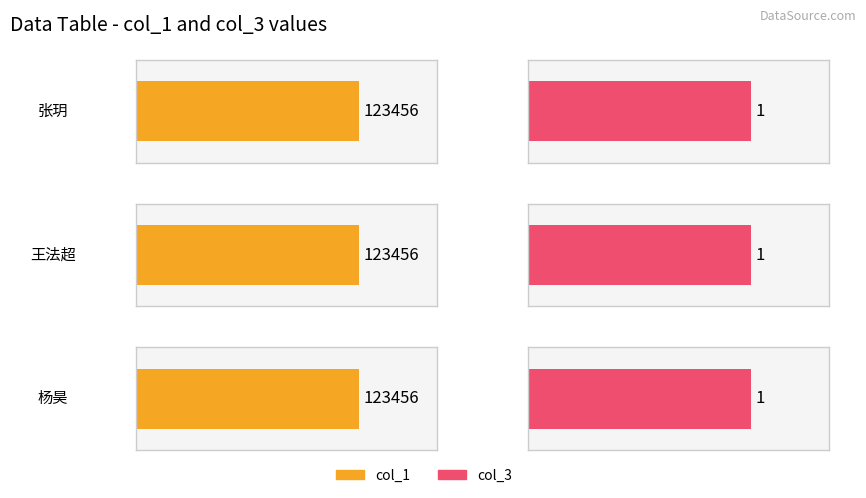

List the series in order of their overall mean, highest first.

col_1, col_3